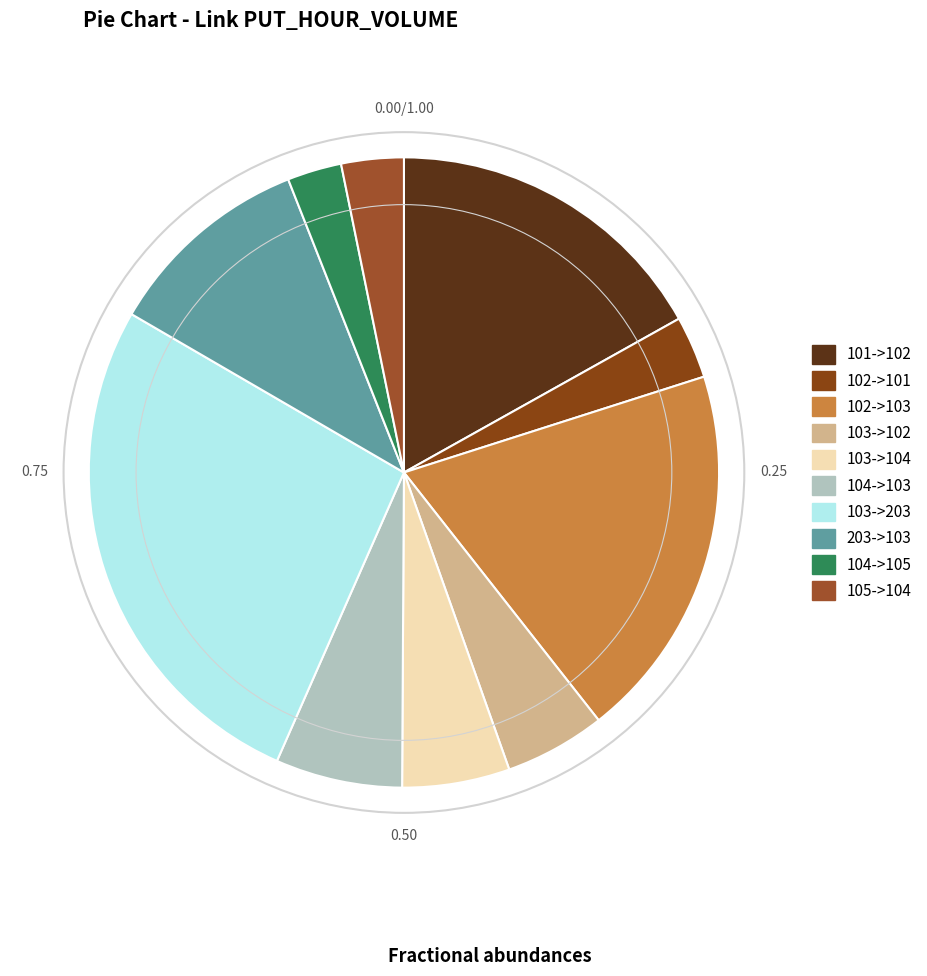

To the nearest percent, what is the difference between the 203->103 and 103->203 slice percentages?

16%